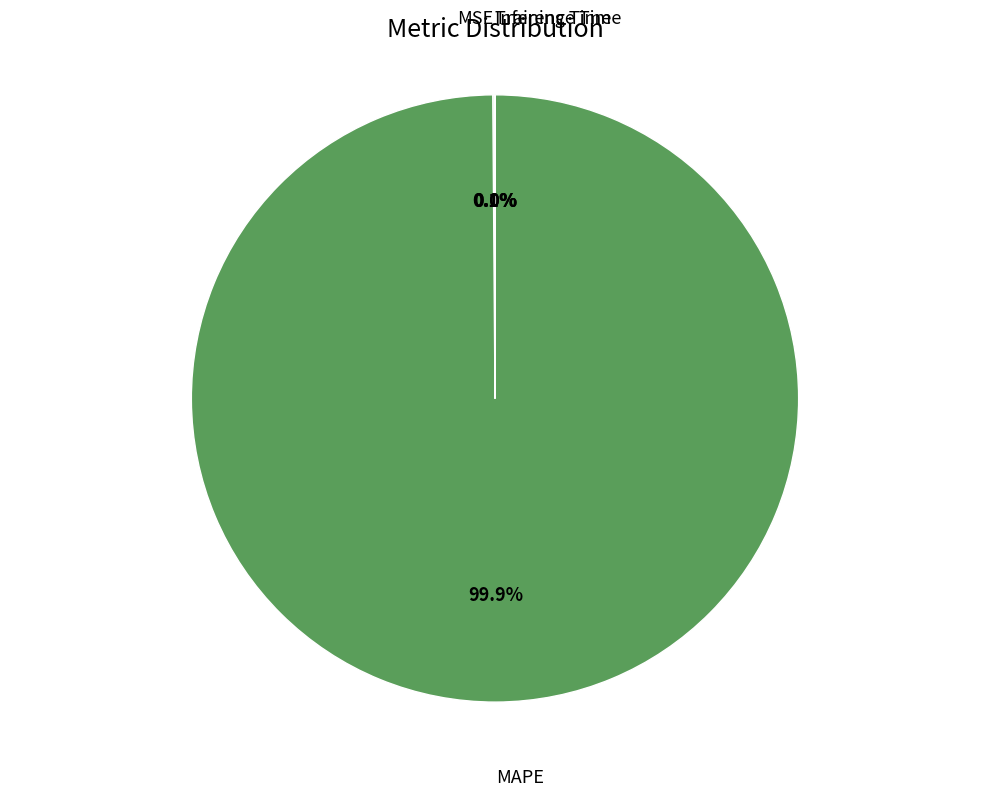

Which category has the biggest portion of the pie?

MAPE